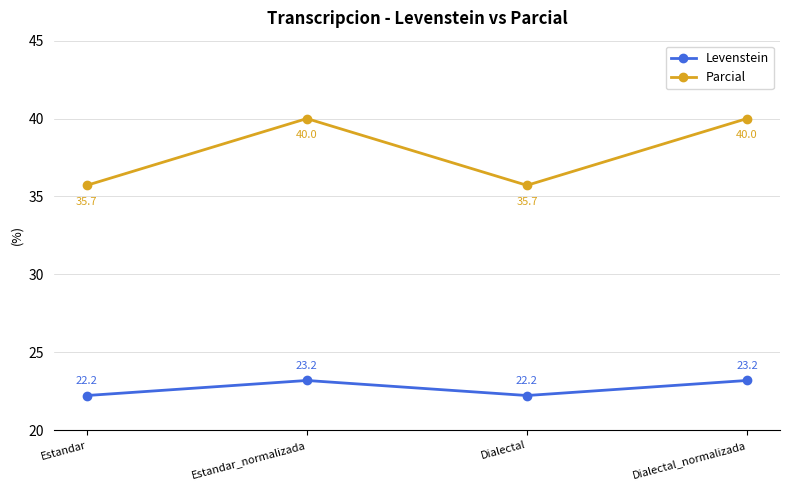

Count the Parcial values in the range 35 to 40.

4